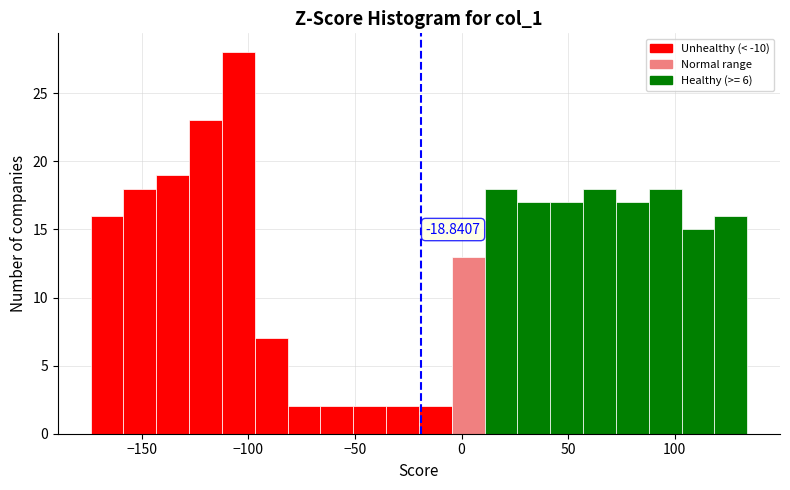

Around what value on the x-axis is the tallest bar? Give the approximate position of its centre, as read against the axis.

-105